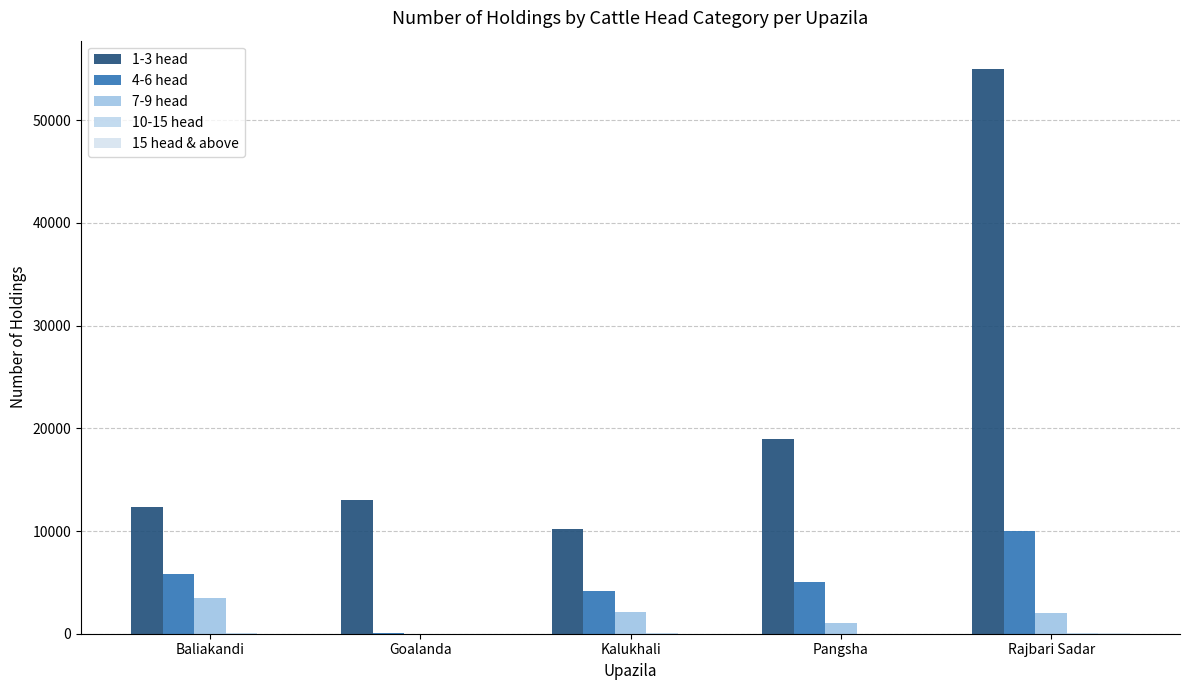

Does the chart contain stacked bars?

No